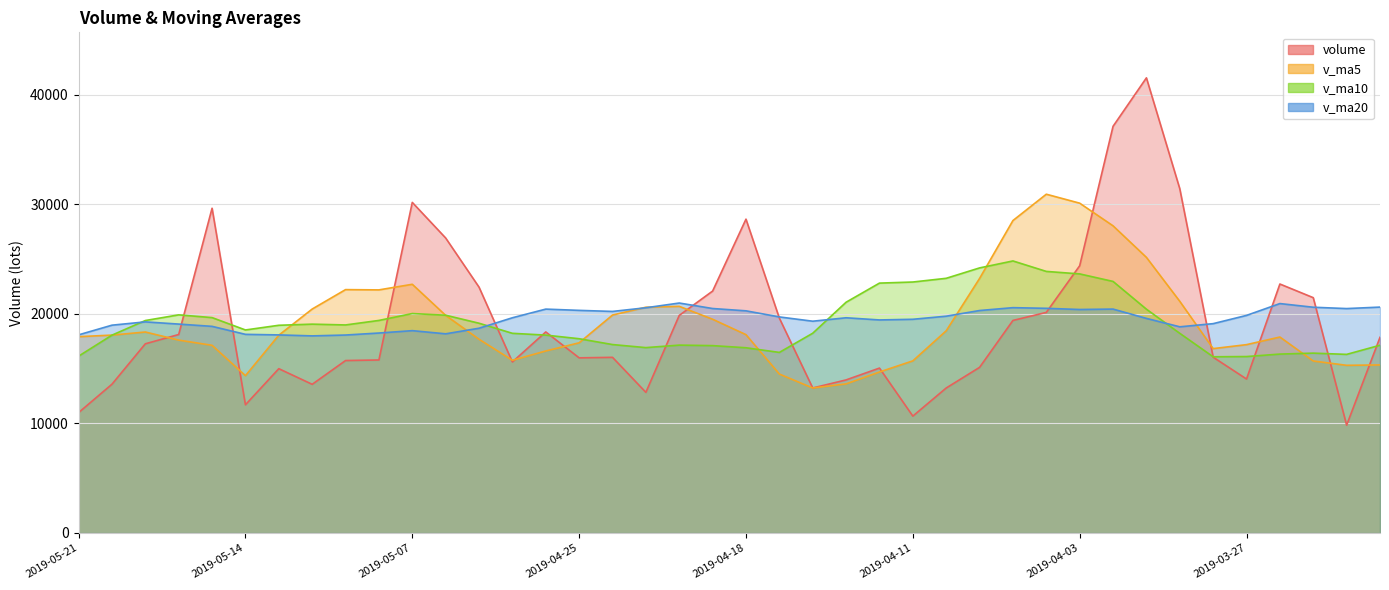

How many data points in v_ma5 are above 18064?

20